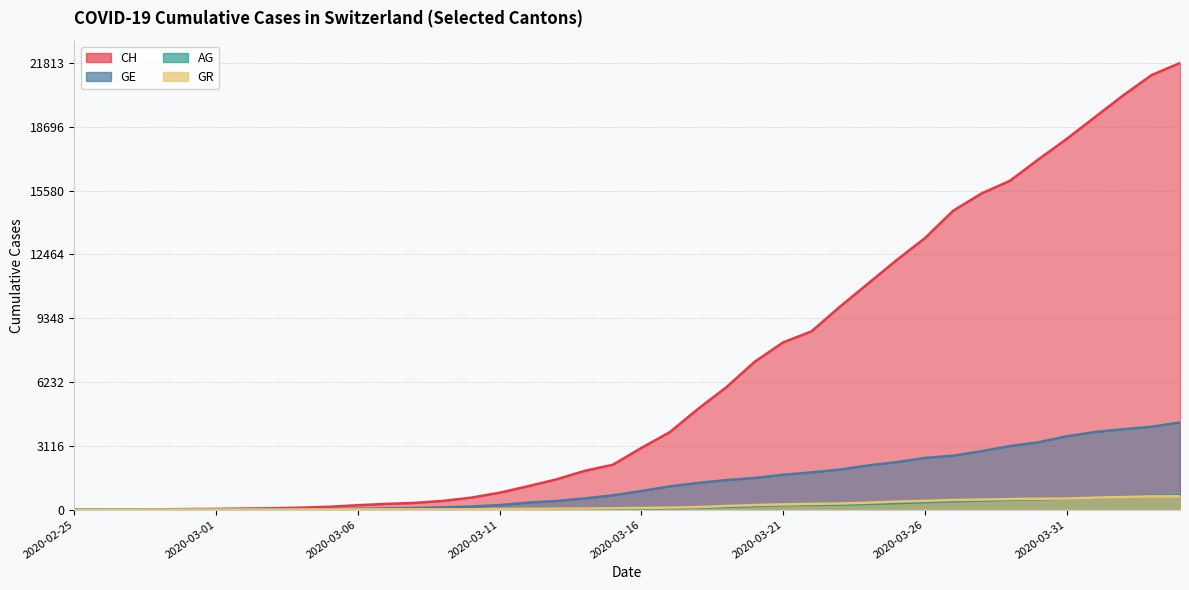

Which series has the largest range (max minus min)?

CH